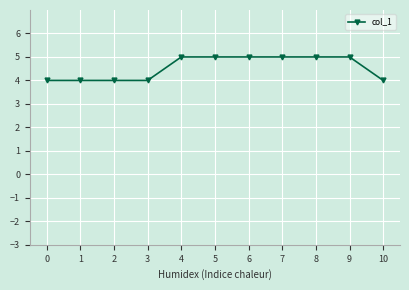

What is the difference between the values at 2 and 6?

1